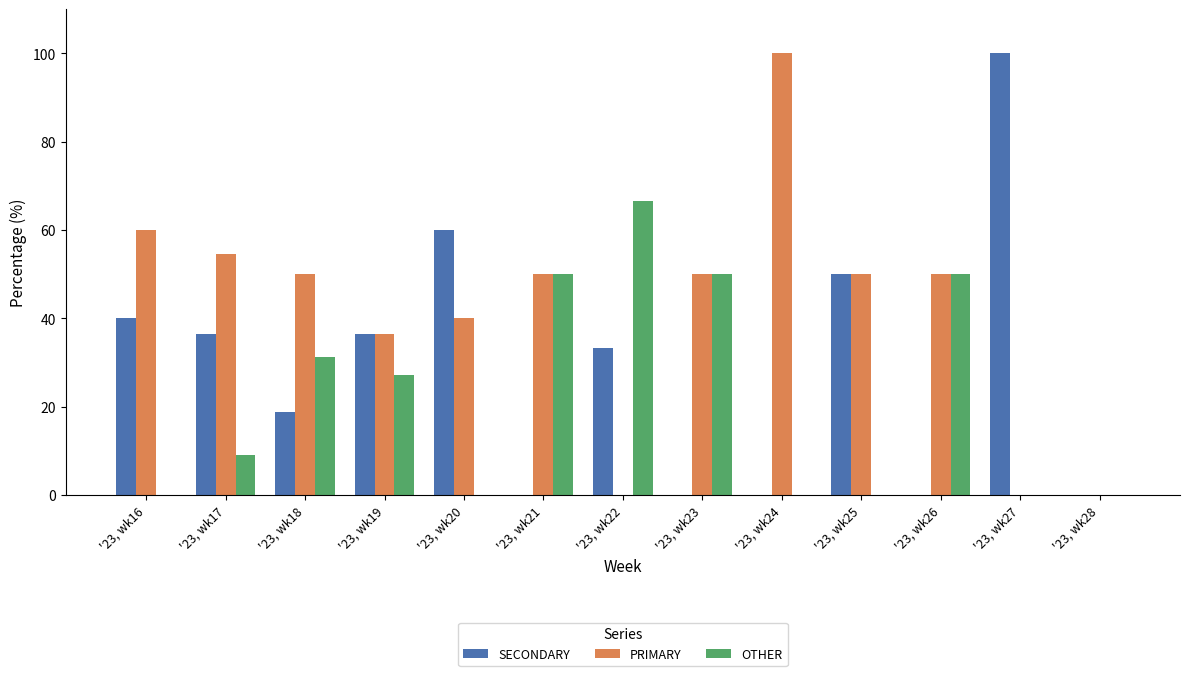

What is the maximum value for OTHER?

66.7